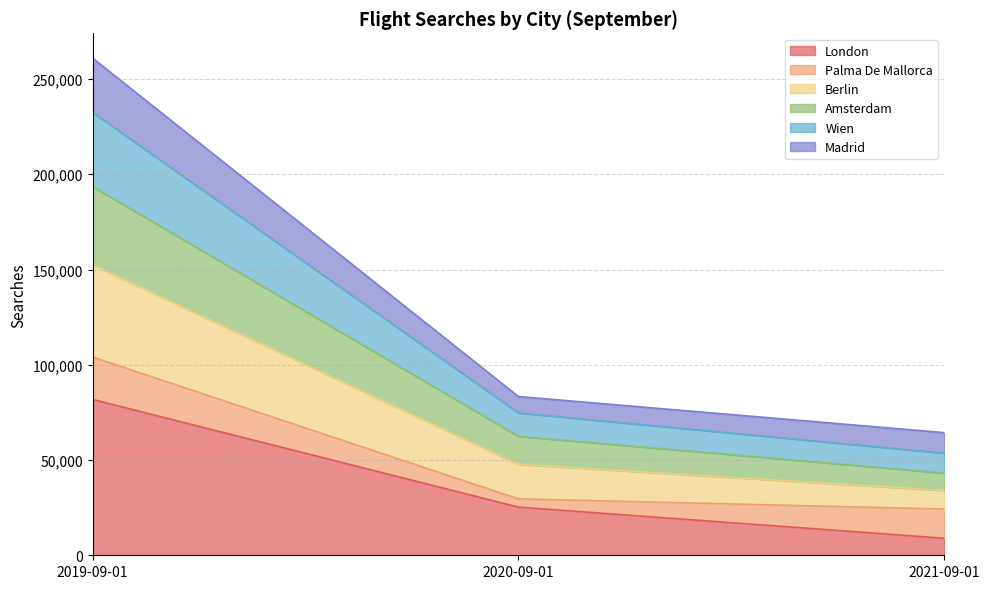

The value of London at 2020-09-01 is 41567.3. True or false?

False